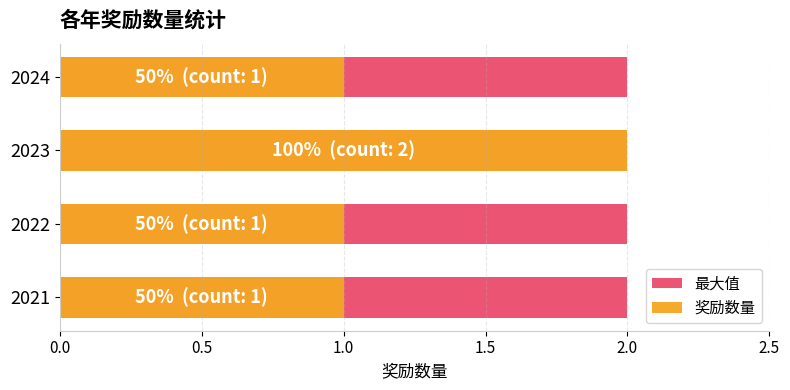

True or false: 奖励数量 has a value of 1.4 at 2022.

False